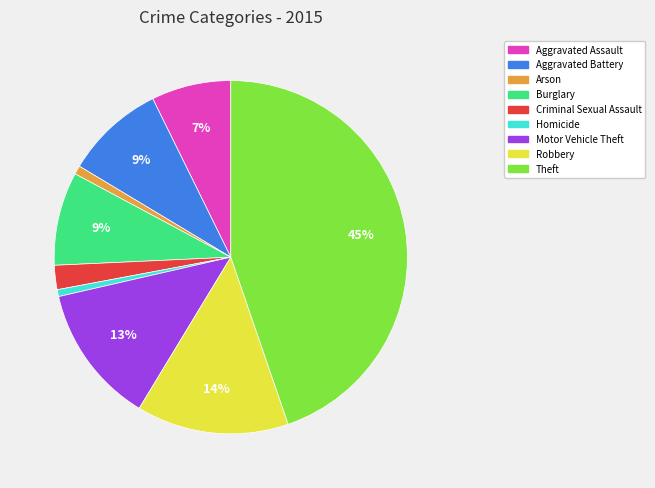

To the nearest percent, what percentage of the pie is Aggravated Battery?

9%